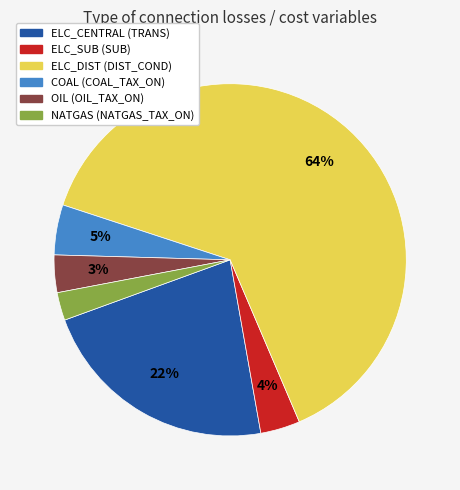

Which slice is the largest?

ELC_DIST (DIST_COND)